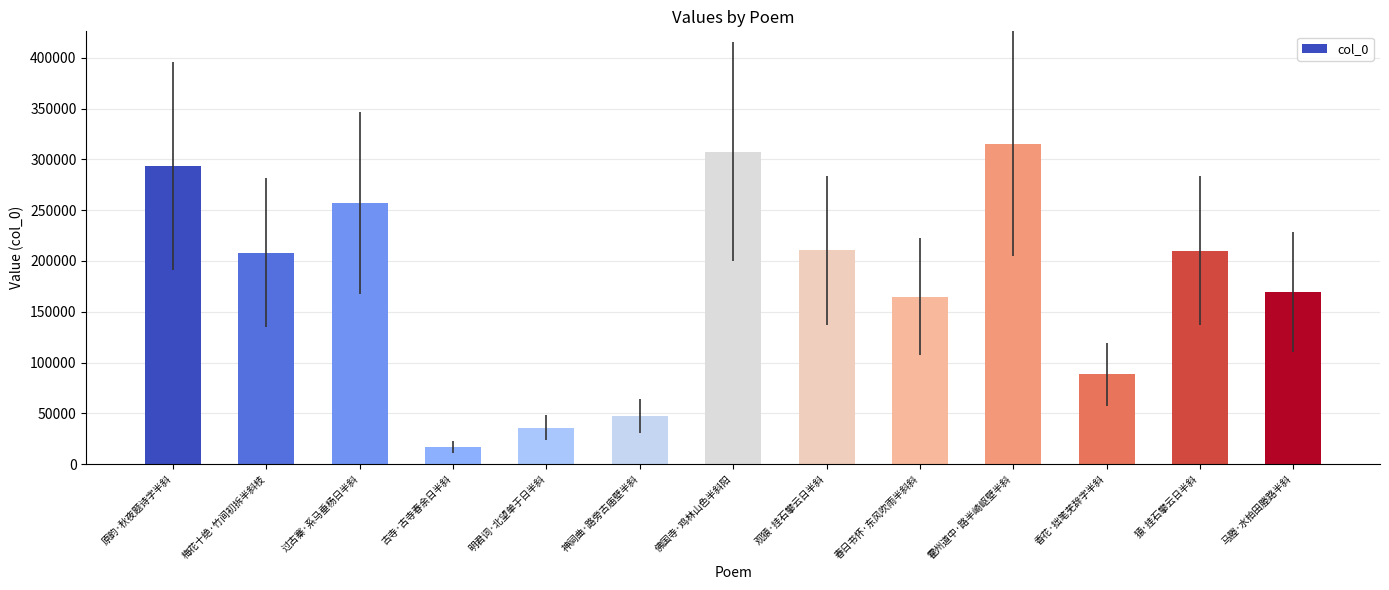

What is the ratio of the value at 佛国寺·鸡林山色半斜阳 to the value at 香花·拙笔芜辞字半斜?

3.5